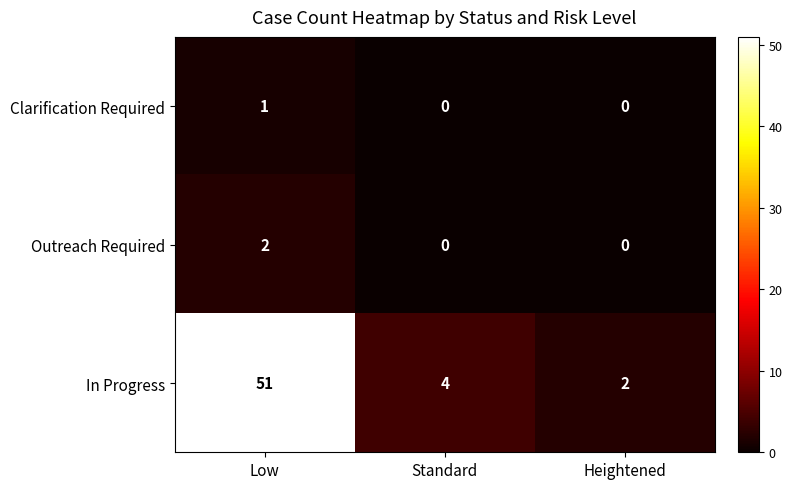

Reading left to right, what are all the values shown in this chart?

Clarification Required: 1	0	0
Outreach Required: 2	0	0
In Progress: 51	4	2